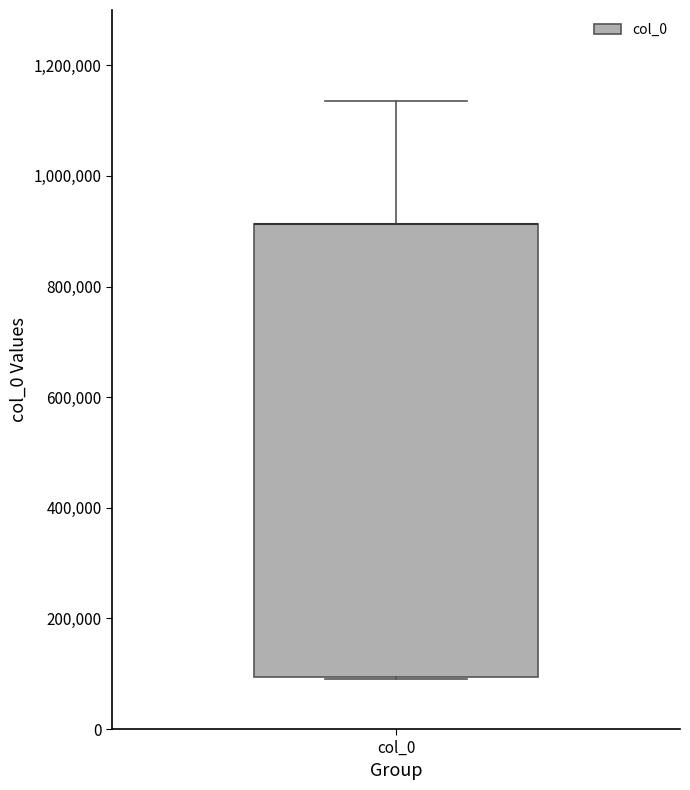

Where is the lower edge of the box for col_0 on the y-axis? The values are not printed on the chart, so give them approximately, as read against the axis.

100000